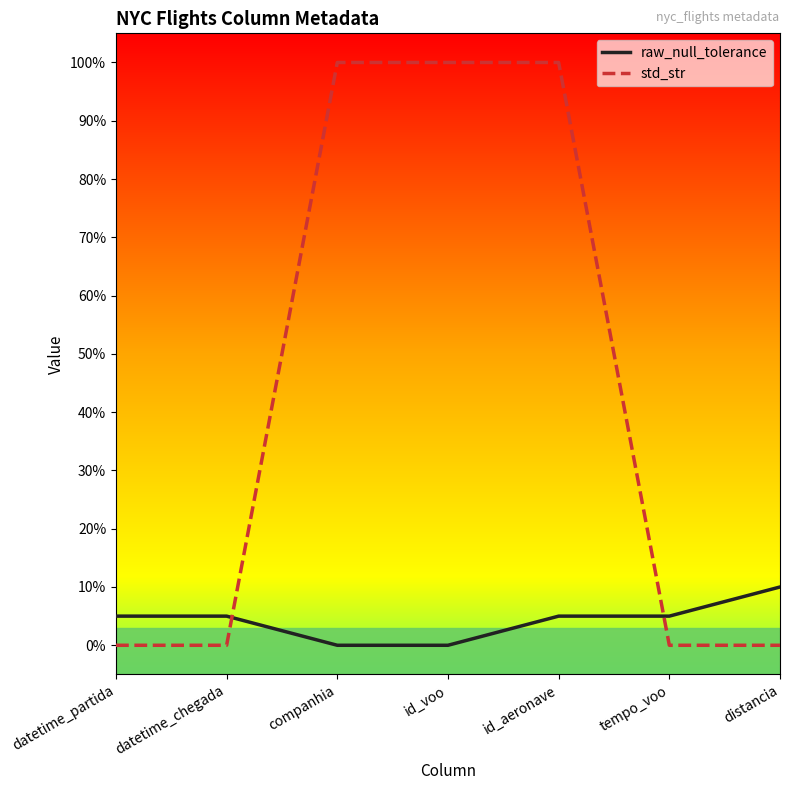

What is the label of the 6th point from the left?

tempo_voo